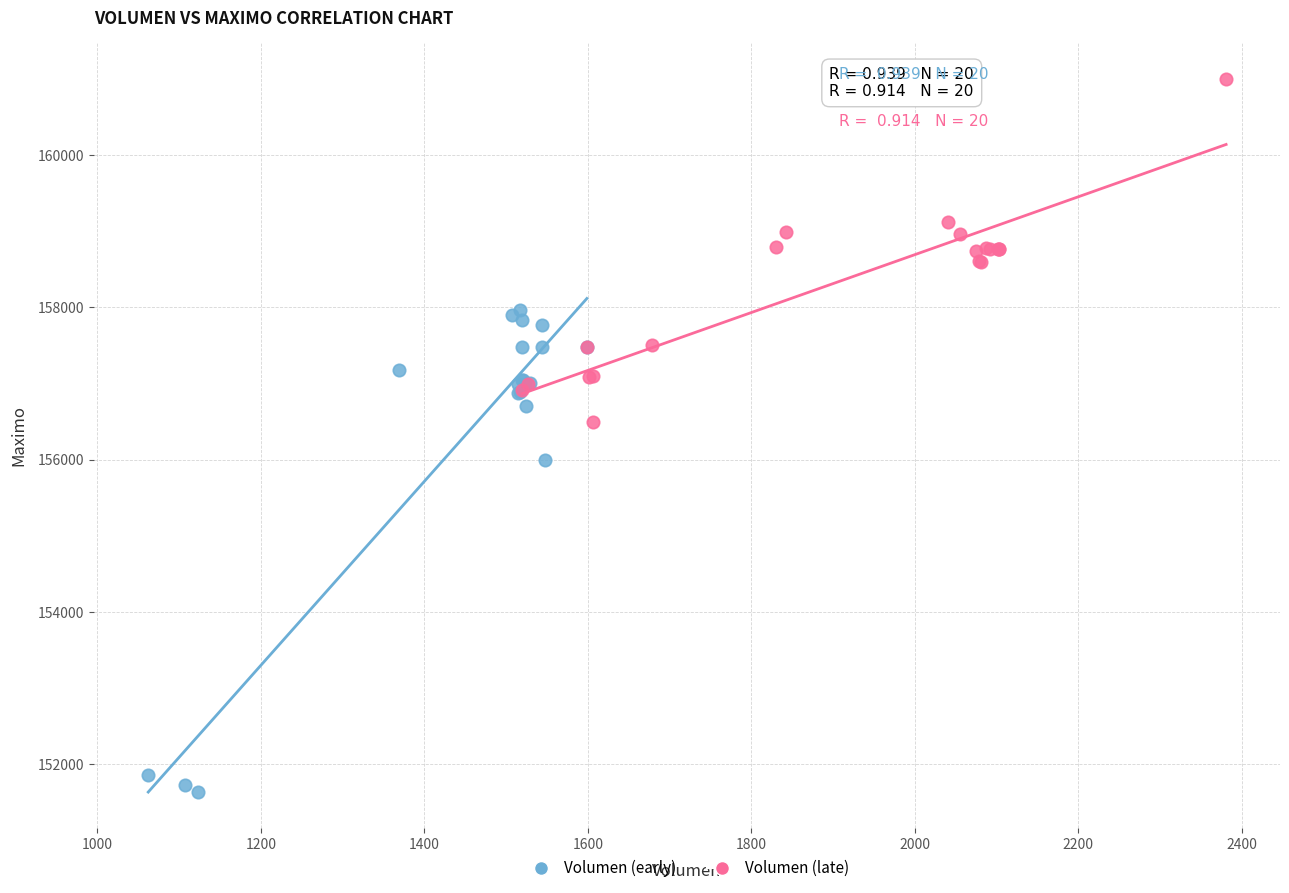

Which series has the widest spread of Y values?

Volumen (early)